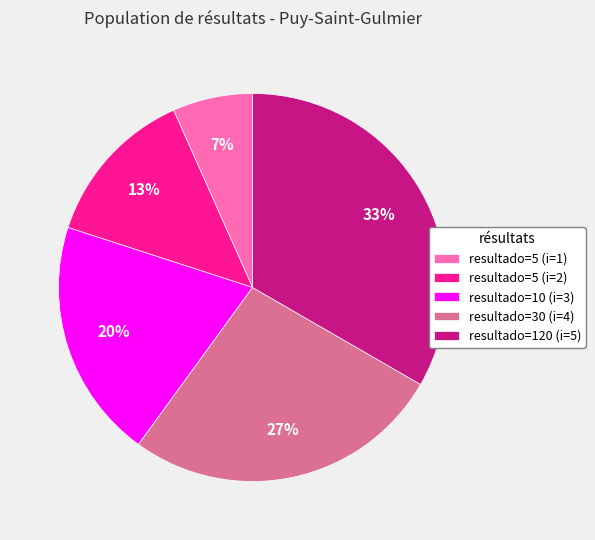

The resultado=10 (i=3) slice represents 20% of the pie. True or false?

True